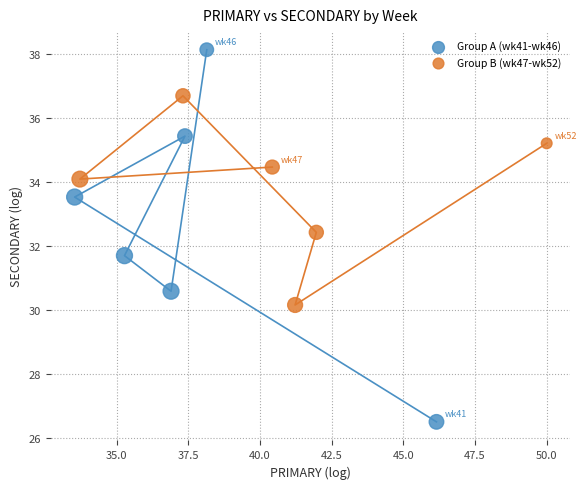

Which series contains the highest Y value?

Group A (wk41-wk46)